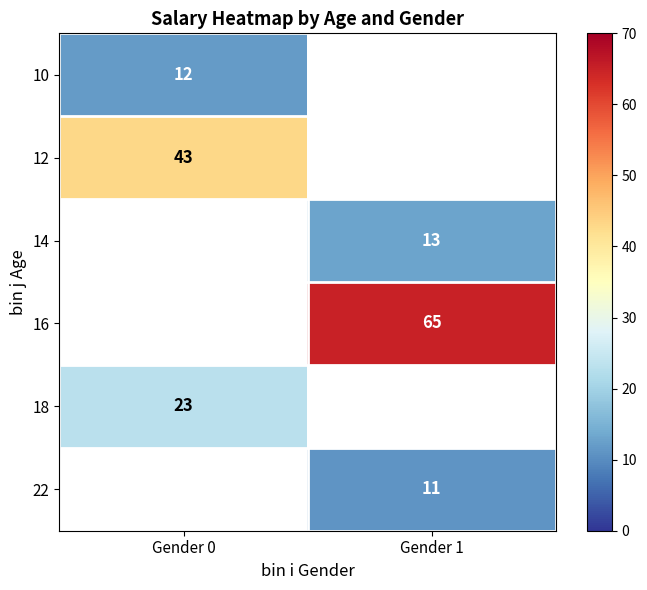

The value of 18 at Gender 0 is 36.6. True or false?

False